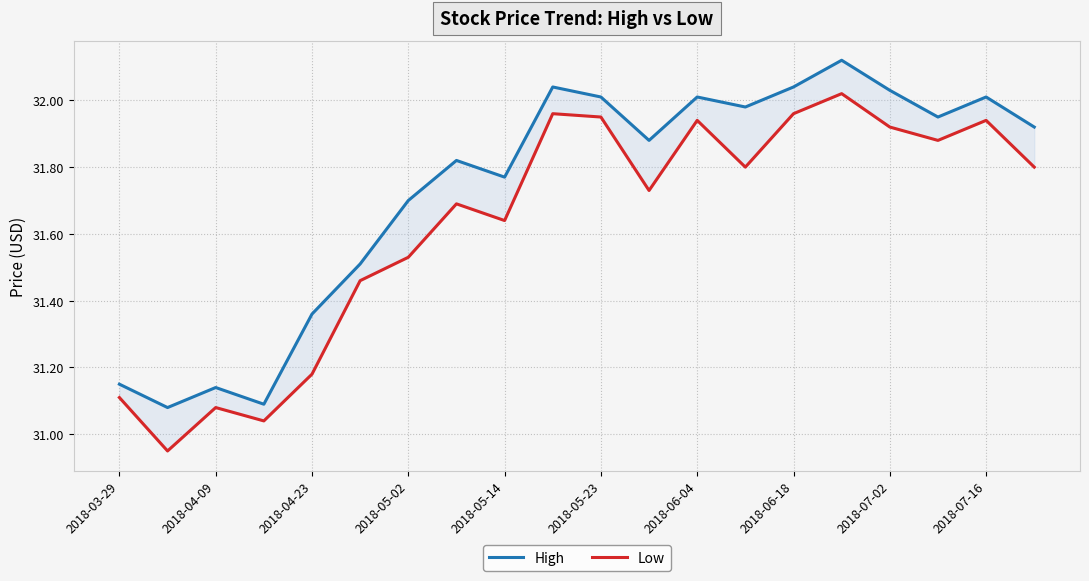

Is the value of High at 14 greater than the value of Low at 19?

Yes